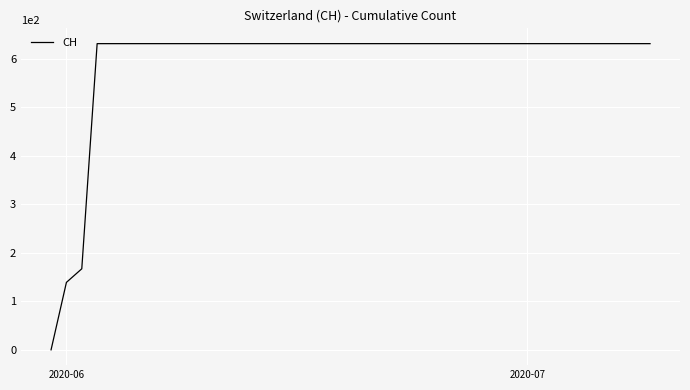

What is the maximum value shown in the chart?

631